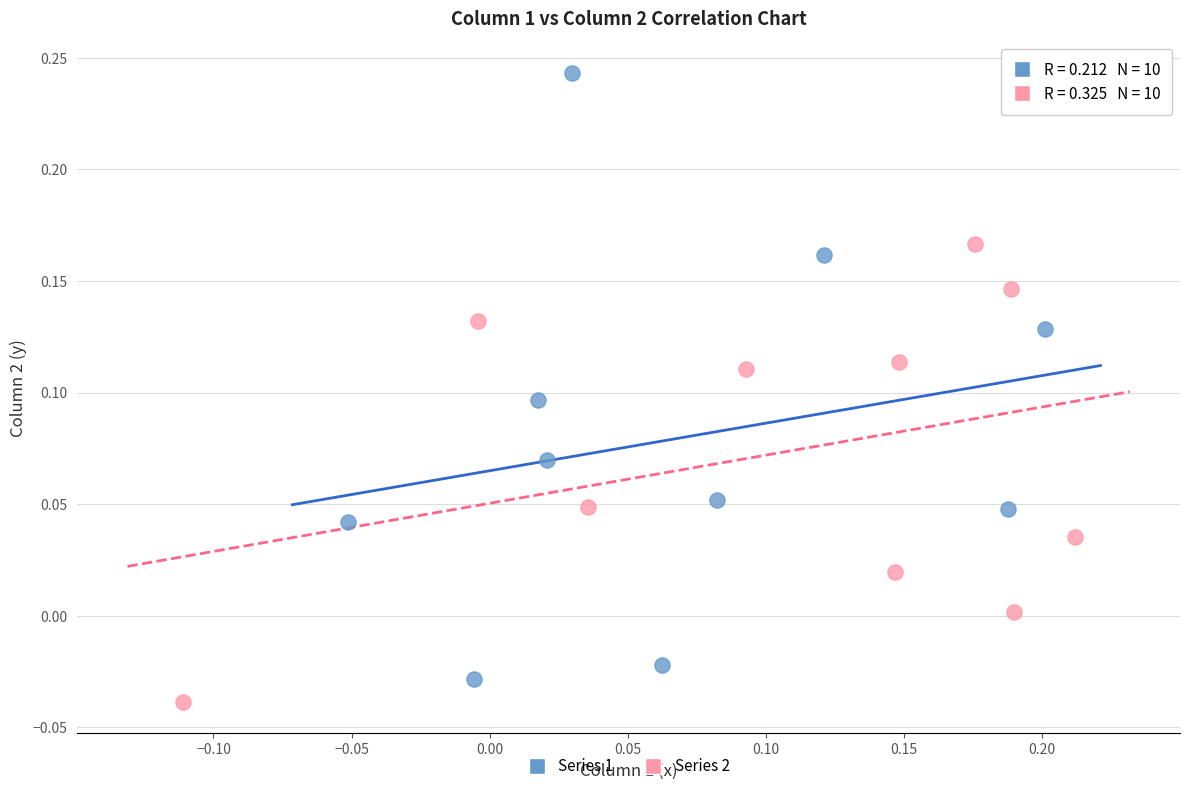

Which series has the largest Y range (max minus min)?

Series 1